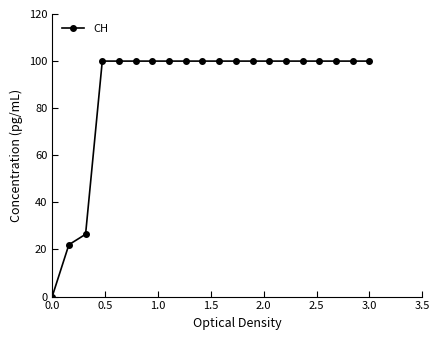

What is the greatest value displayed?

100.0